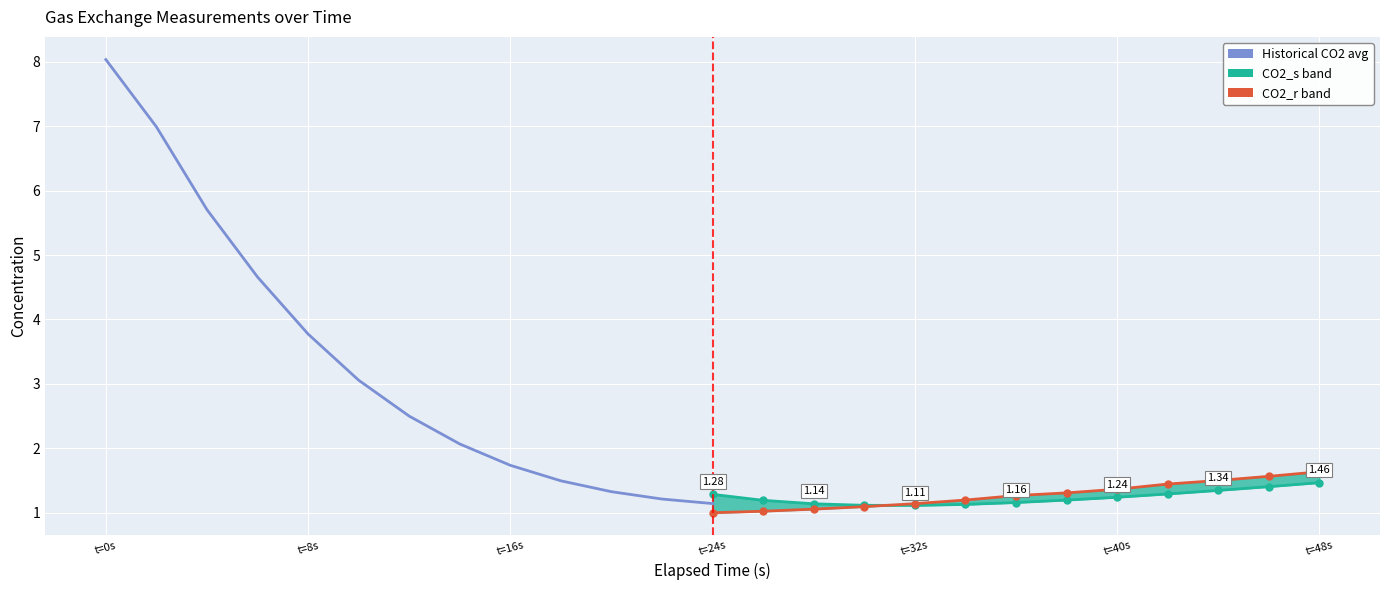

How many lines are shown in the chart?

3